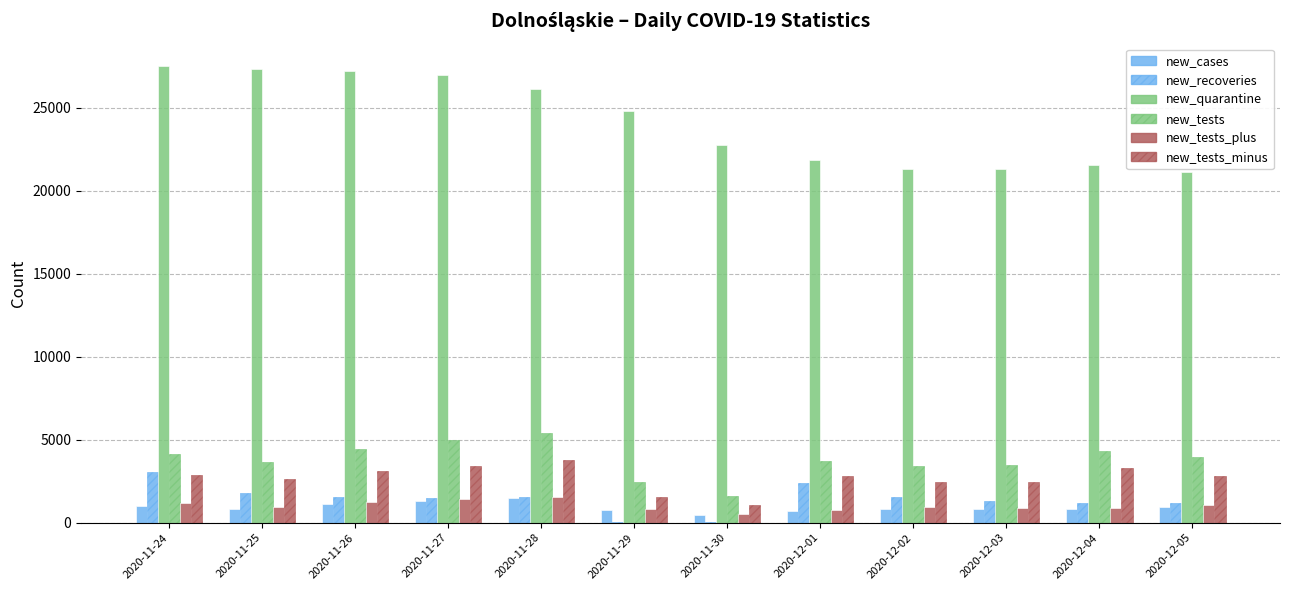

How many groups of bars are there?

12